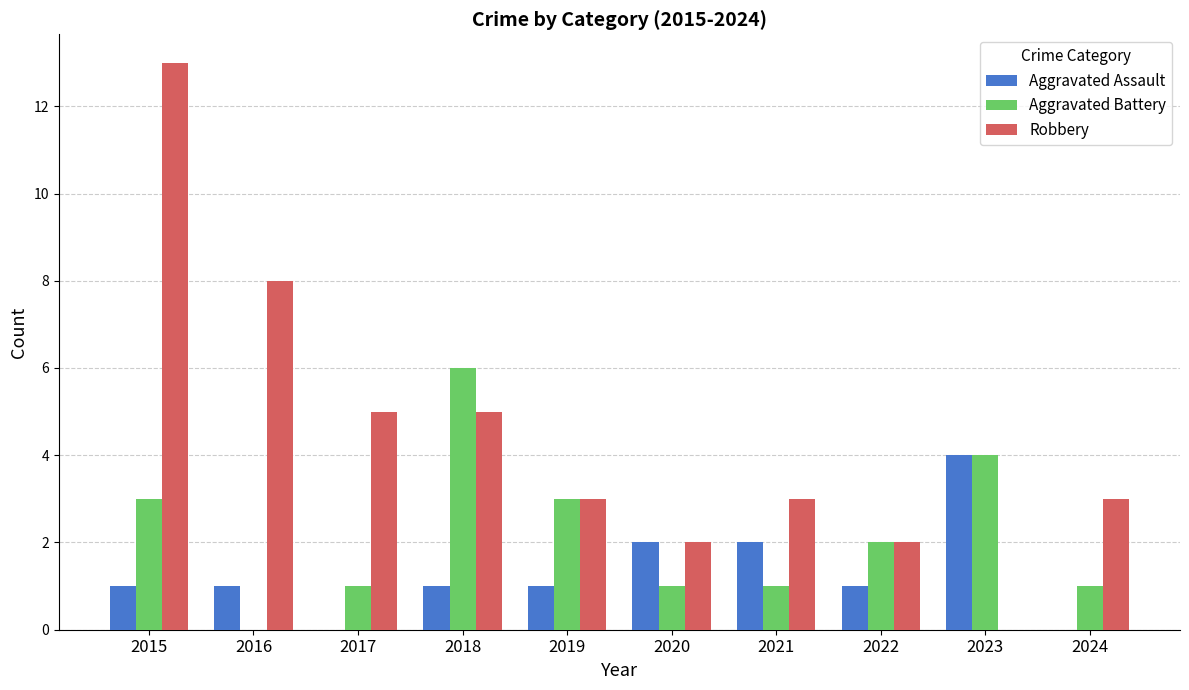

What is the sum of the Aggravated Assault values at 2017 and 2016?

1